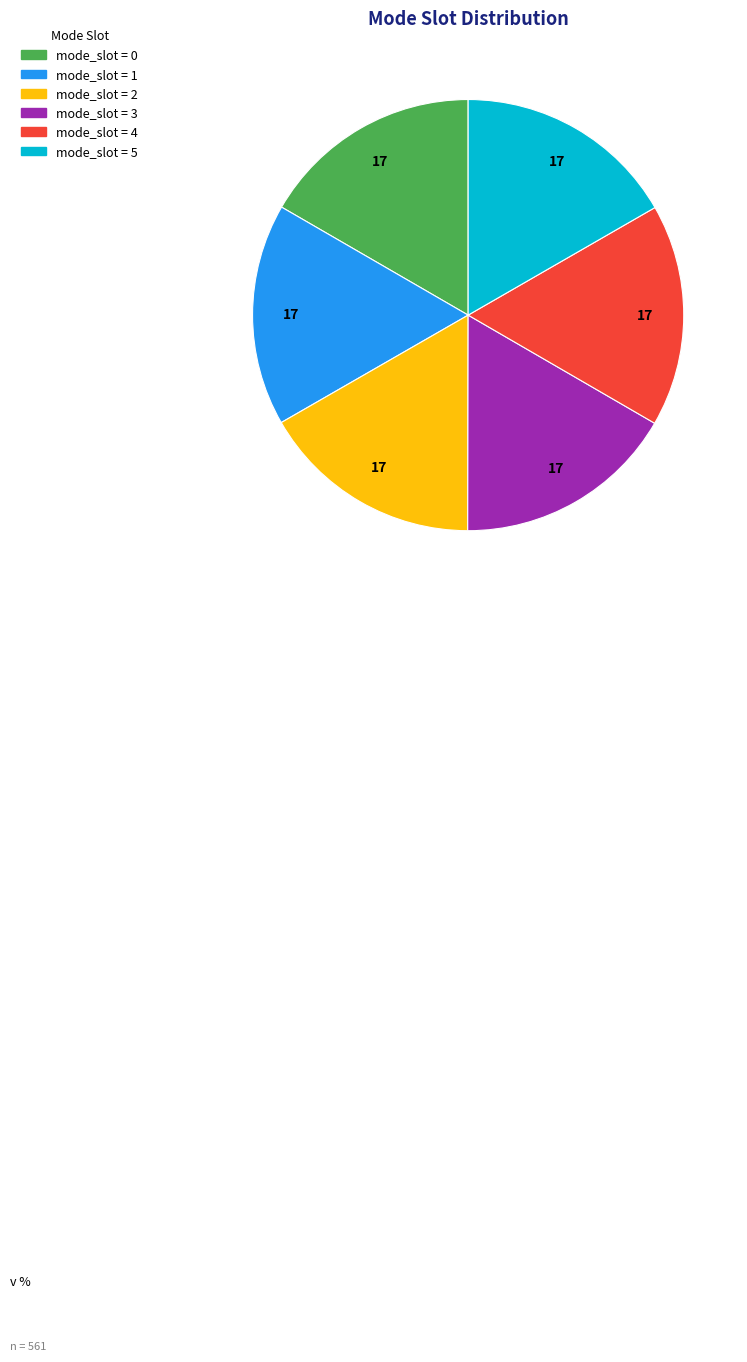

Is there a majority slice in this chart?

No